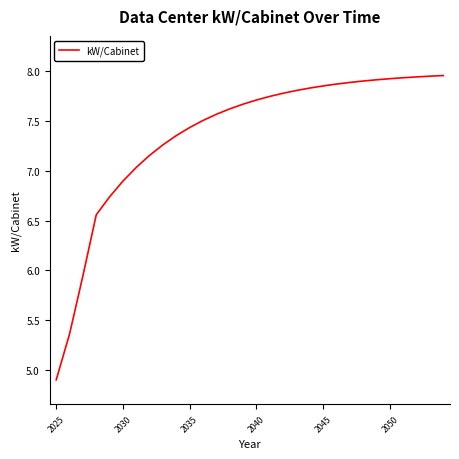

Count the number of values greater than 7.

24